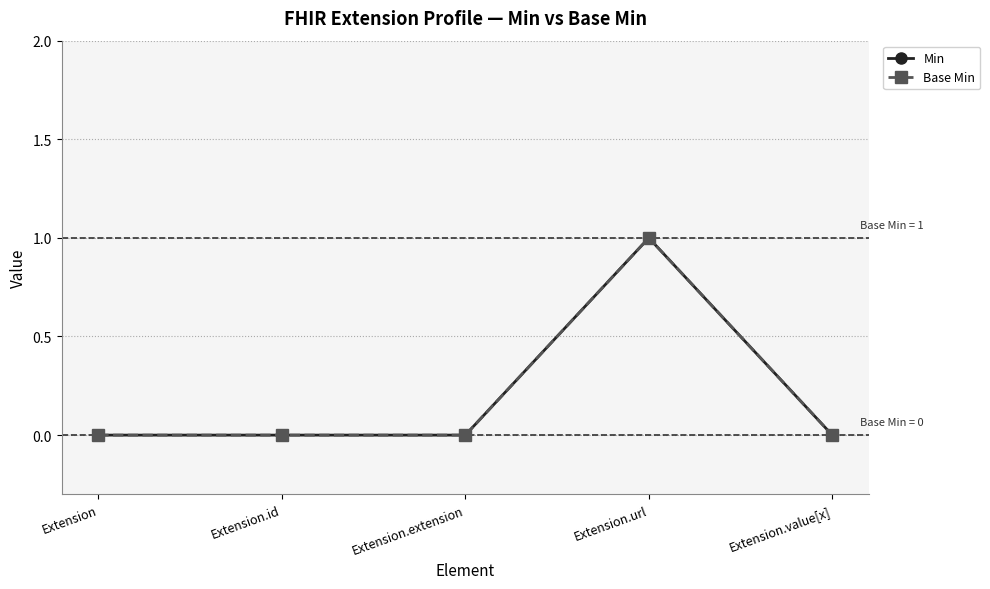

The value of Base Min at Extension is 1. True or false?

False